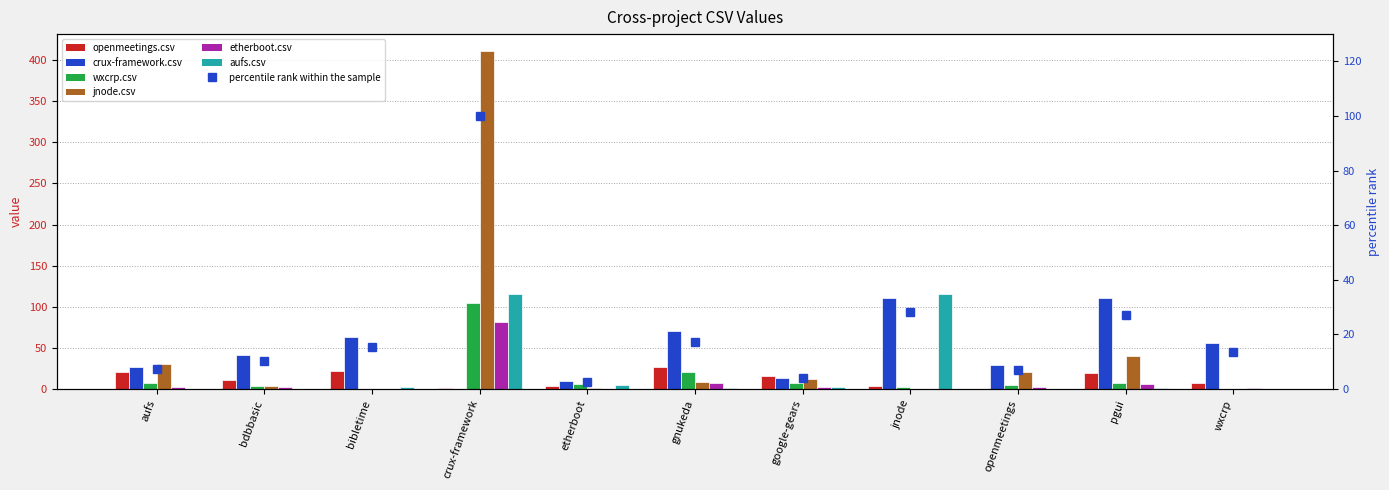

Is it true that crux-framework.csv equals 56 at wxcrp?

True